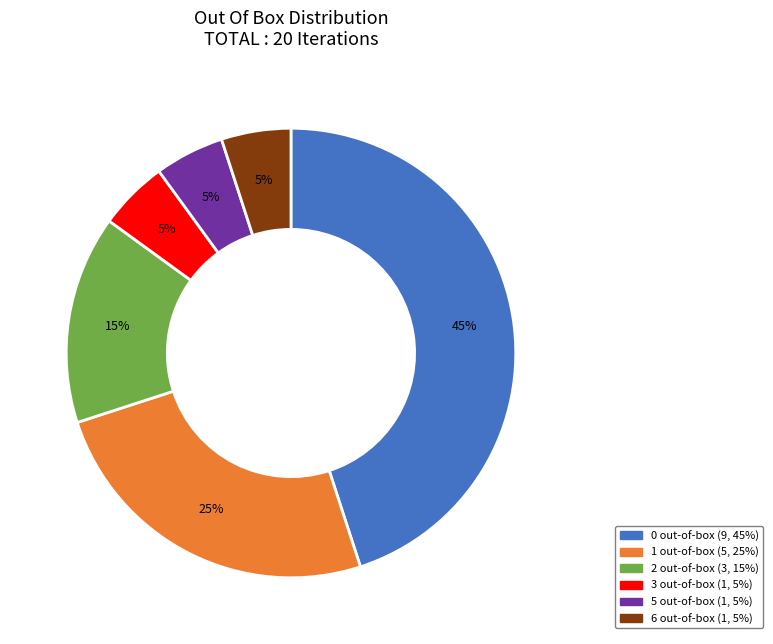

Does any single category account for the majority?

No